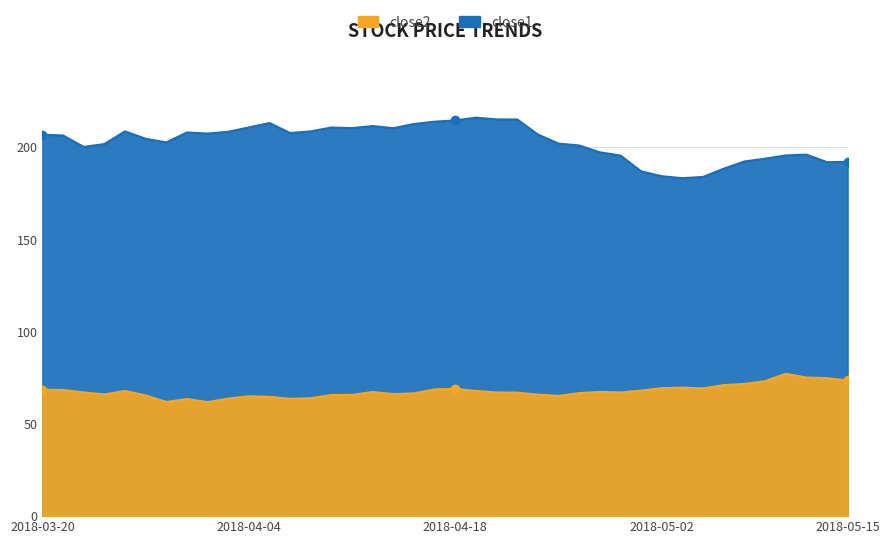

The value of close2 at 2018-08-21 is 115.4. True or false?

False